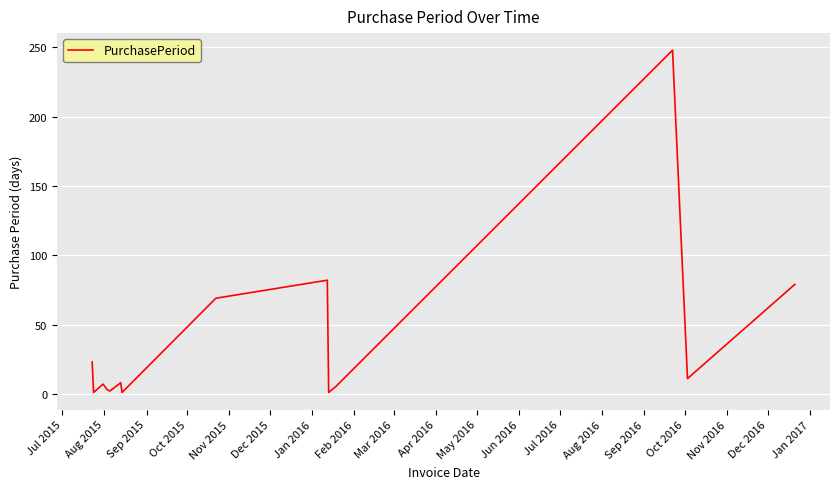

What is the difference between the maximum and minimum values?

247